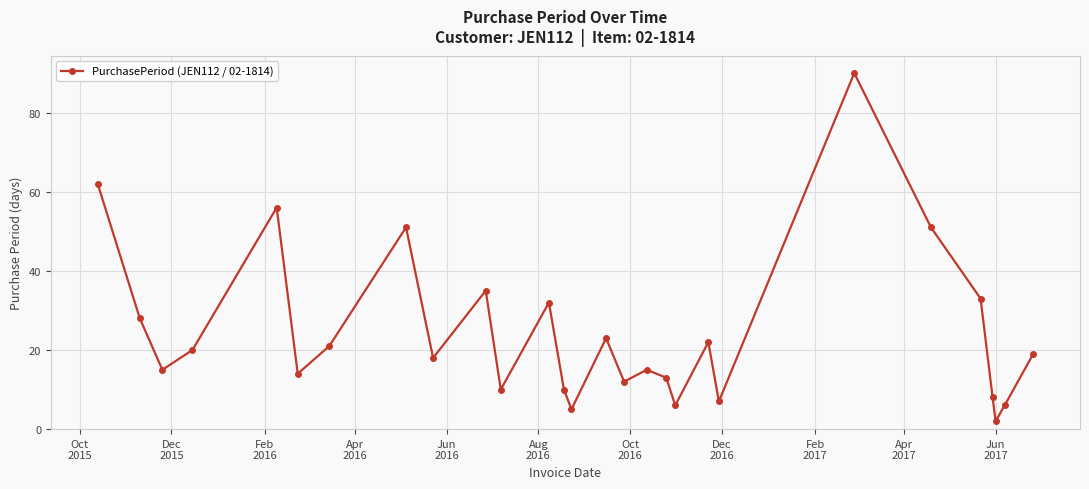

What is the maximum value shown in the chart?

90